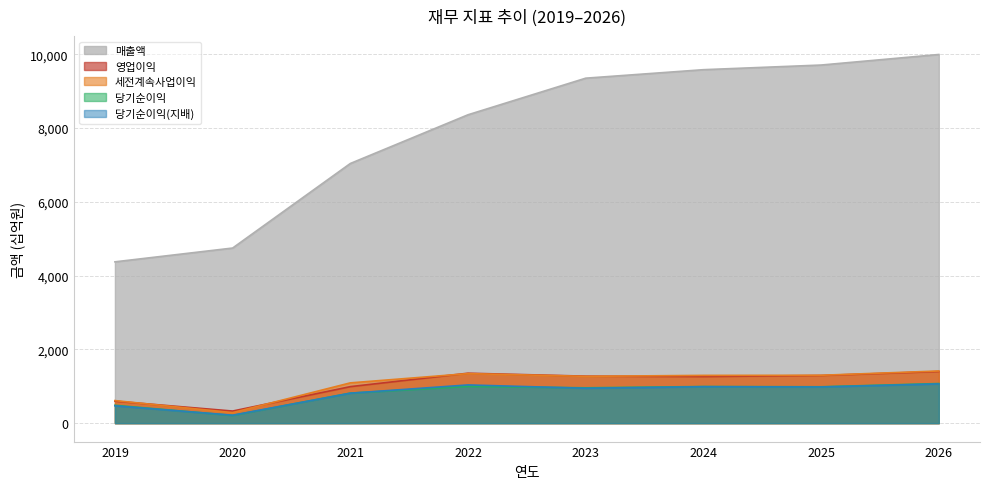

How many data points in 영업이익 are above 1274?

3